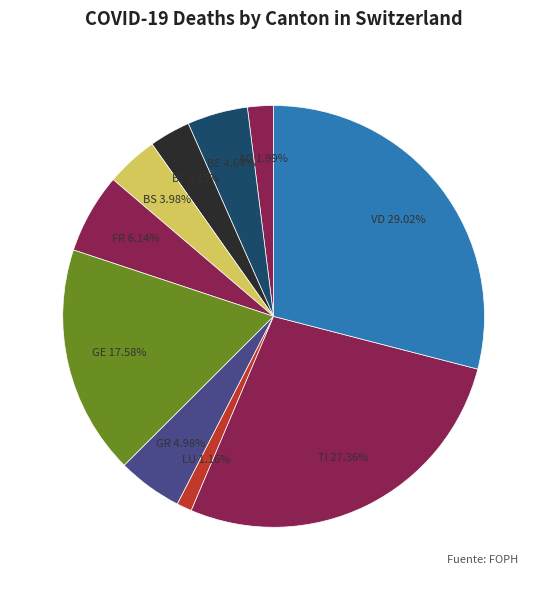

How many segments does this pie chart have?

10